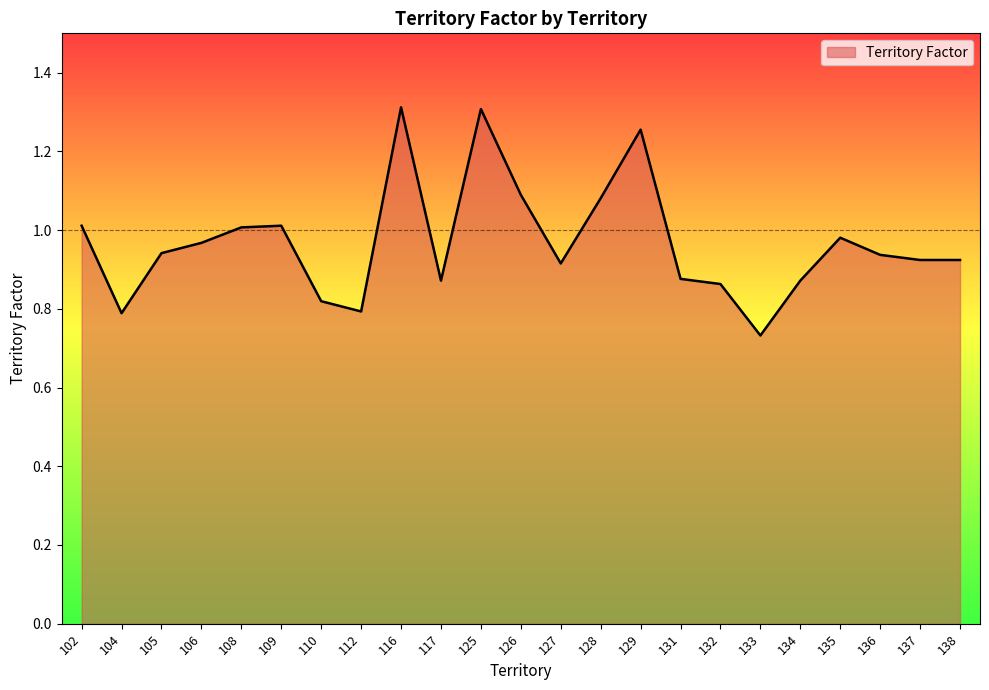

Where is the first local minimum?

104